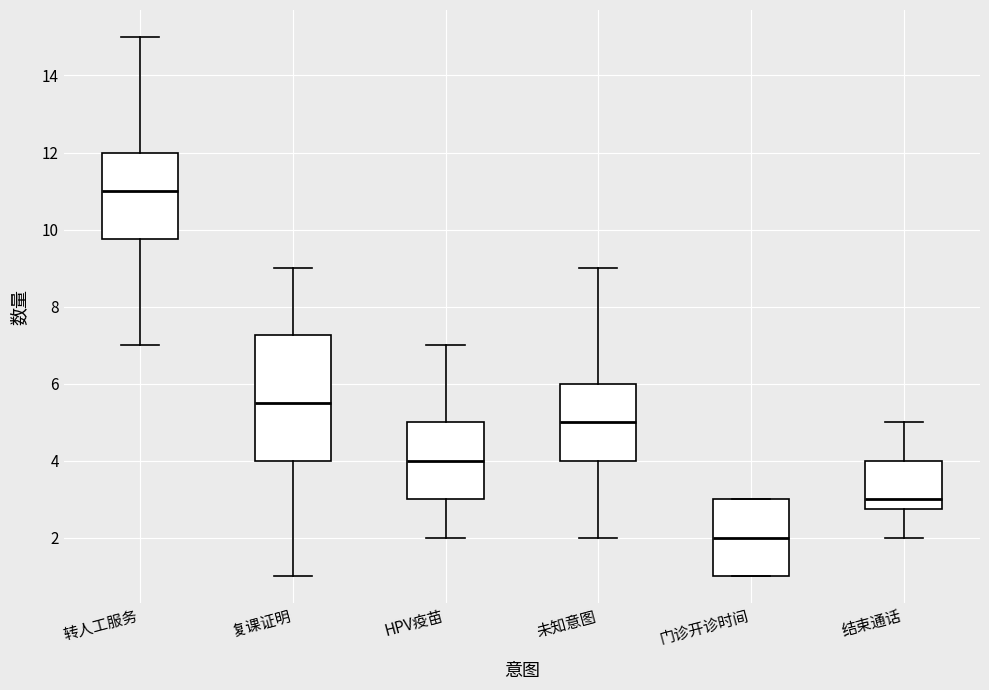

Reading left to right, transcribe this box plot: for each box, give where its median line is, the range the box spans, and where its two whiskers end, as read against the y-axis. The values are not printed on the chart, so give them approximately, as read against the axis.

转人工服务: median 11.0, box 9.8 to 12.0, whiskers 7.0 to 15.0
复课证明: median 5.6, box 4.0 to 7.2, whiskers 1.0 to 9.0
HPV疫苗: median 4.0, box 3.0 to 5.0, whiskers 2.0 to 7.0
未知意图: median 5.0, box 4.0 to 6.0, whiskers 2.0 to 9.0
门诊开诊时间: median 2.0, box 1.0 to 3.0, whiskers 1.0 to 3.0
结束通话: median 3.0, box 2.8 to 4.0, whiskers 2.0 to 5.0